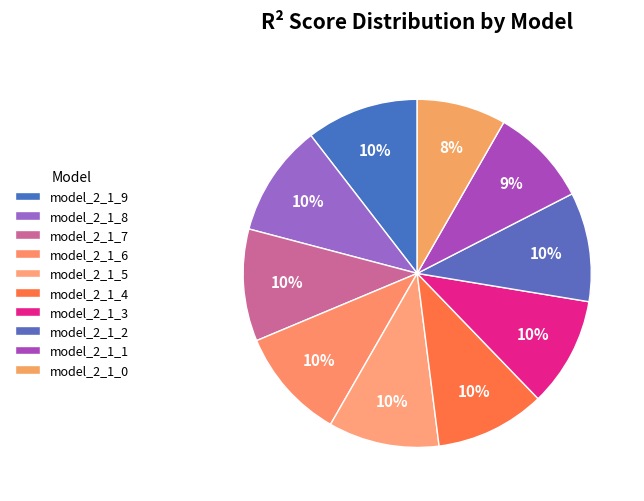

Which category has the biggest portion of the pie?

model_2_1_9